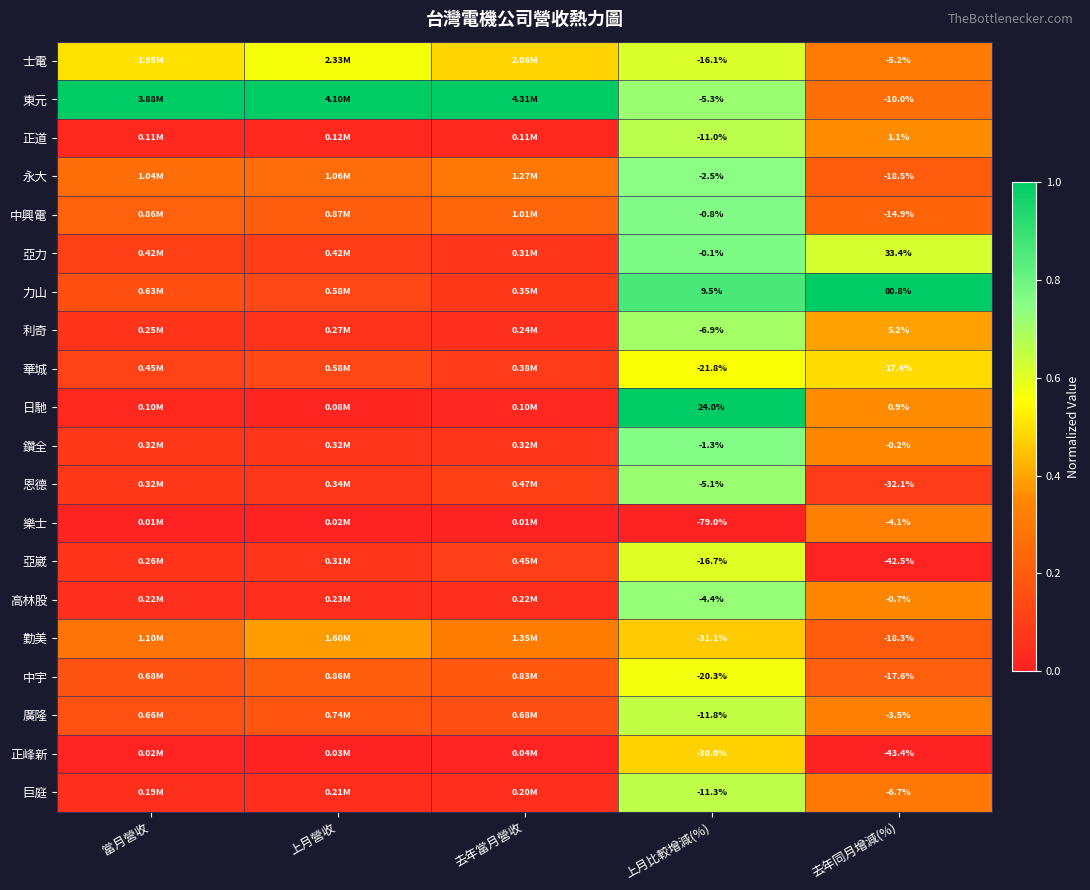

Between 上月比較增減(%) and 去年同月增減(%), which series saw the biggest shift?

樂士